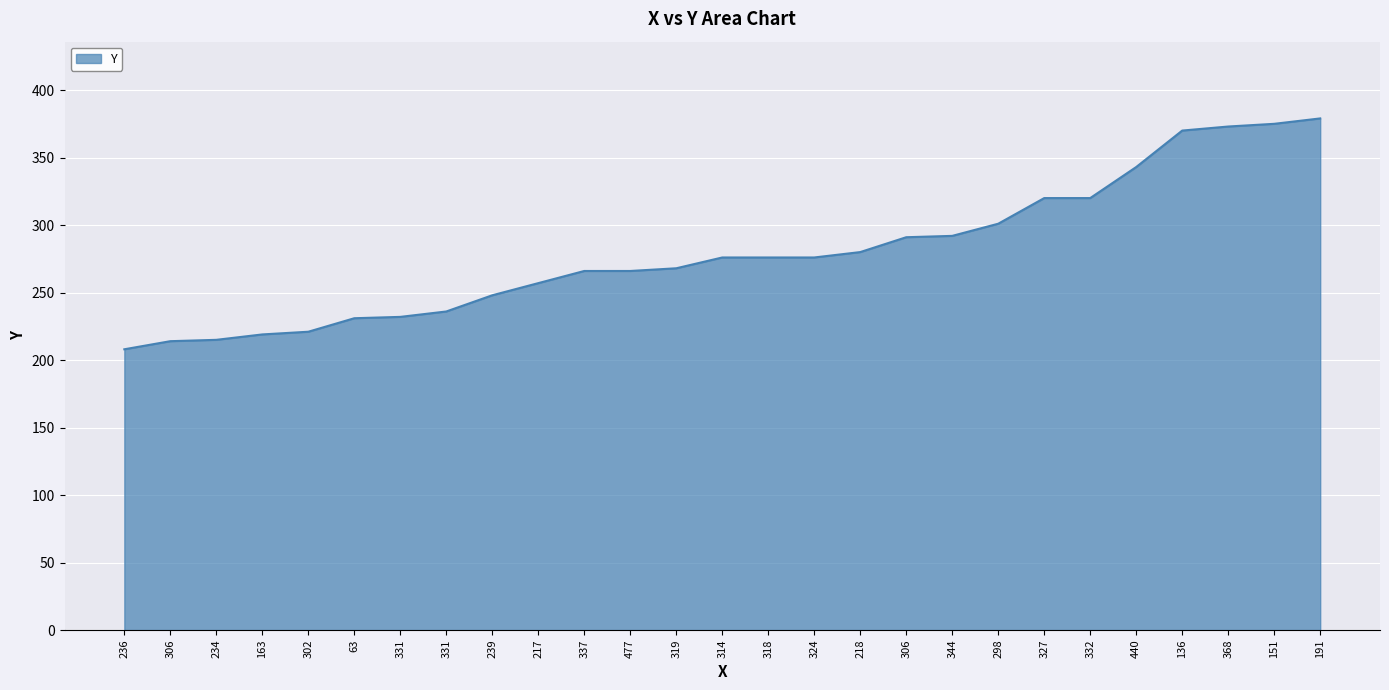

Rank the categories by value from highest to lowest.

191, 151, 368, 136, 440, 327, 332, 298, 344, 306, 218, 314, 318, 324, 319, 337, 477, 217, 239, 331, 331, 63, 302, 163, 234, 306, 236